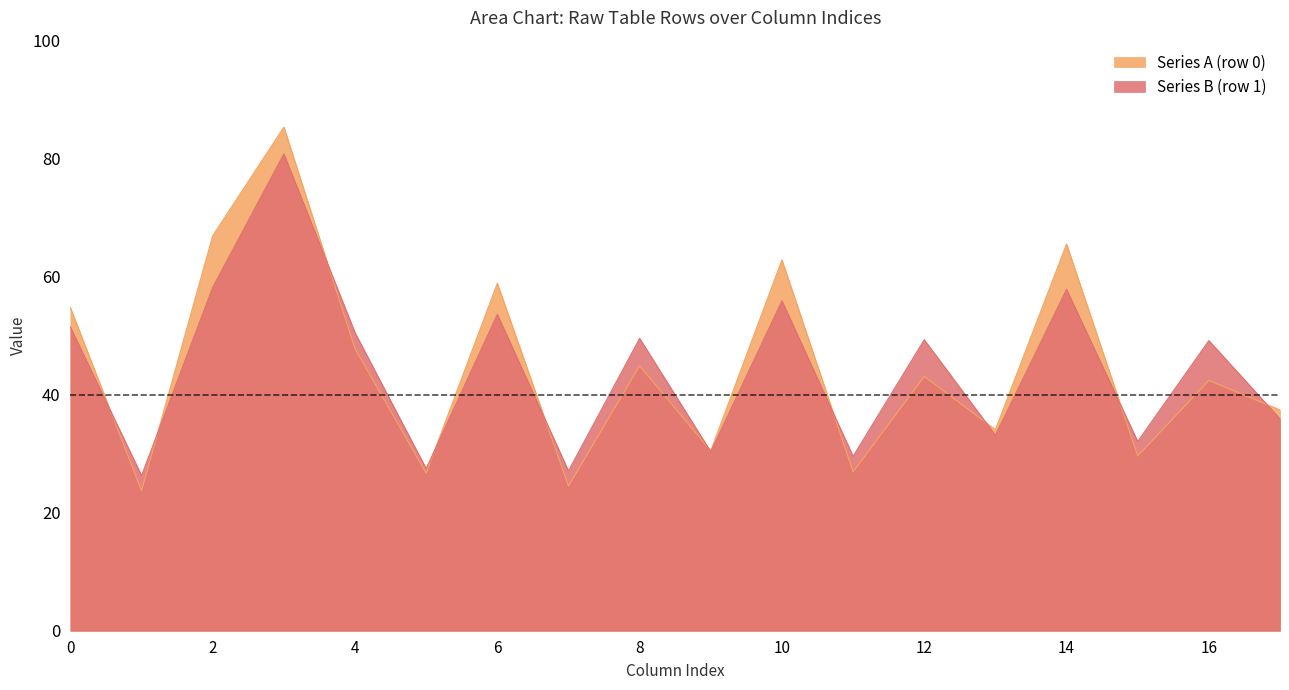

What is the value of the col_4 point at the 2nd from the left?

50.5